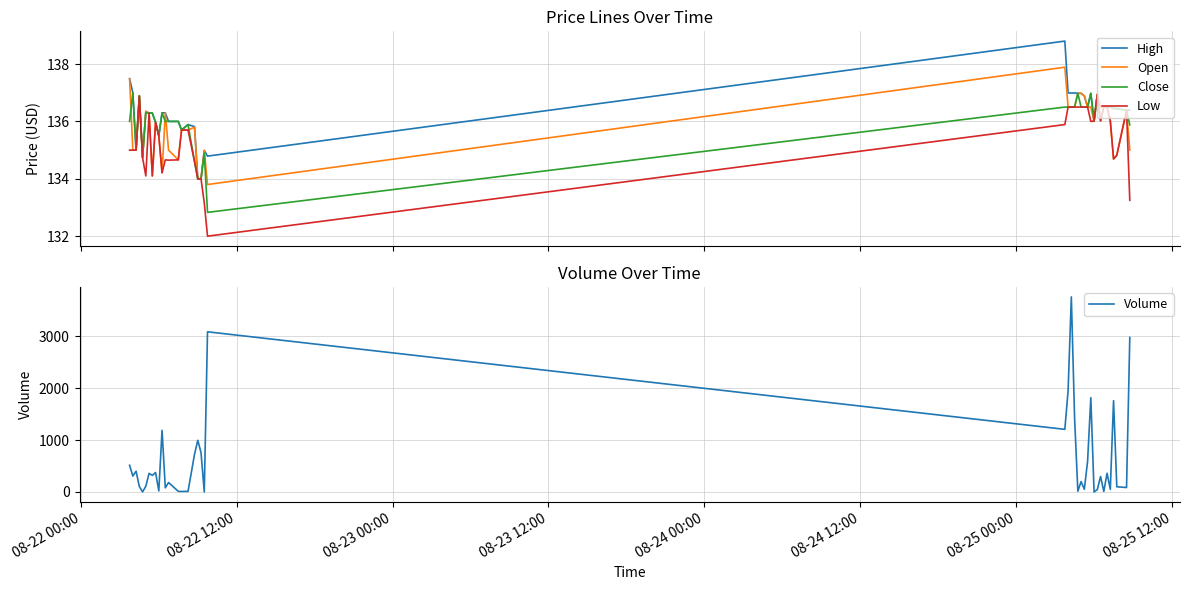

True or false: High and Low intersect in this chart.

False